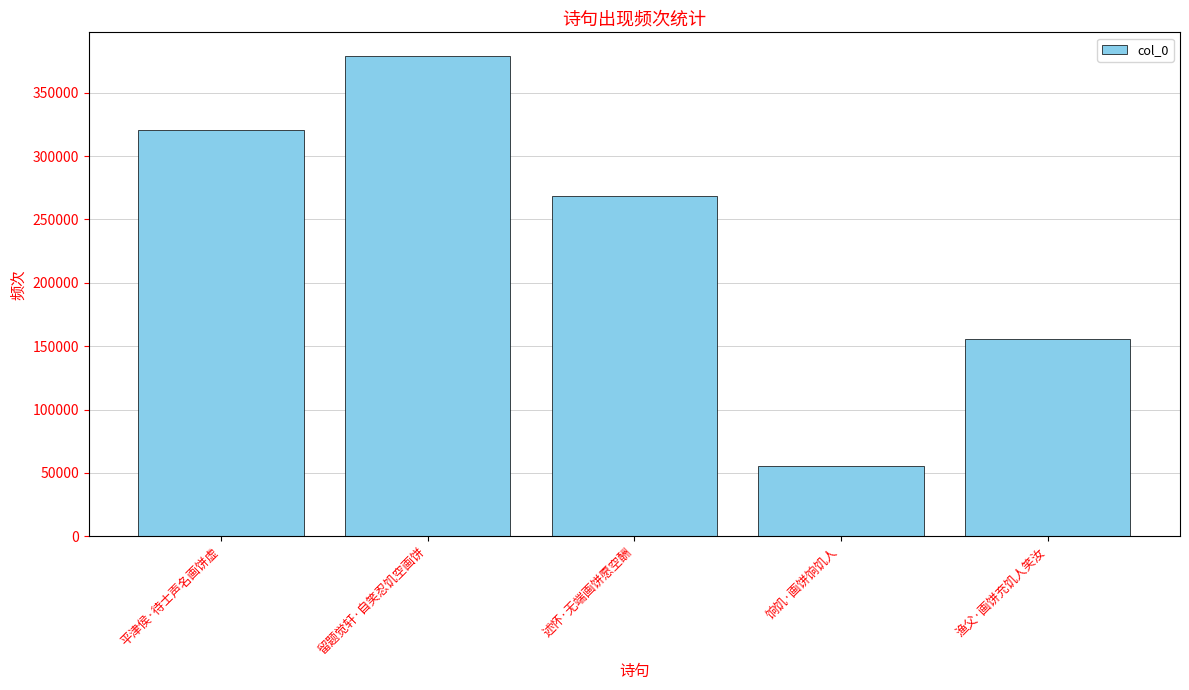

Reading left to right, transcribe all the data shown in this chart.

320330	378721	268378	55585	155428